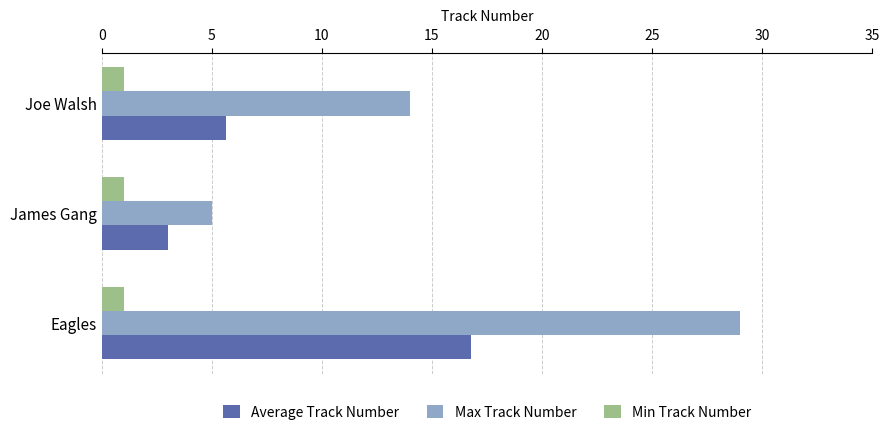

What is the maximum value for Average Track Number?

16.8